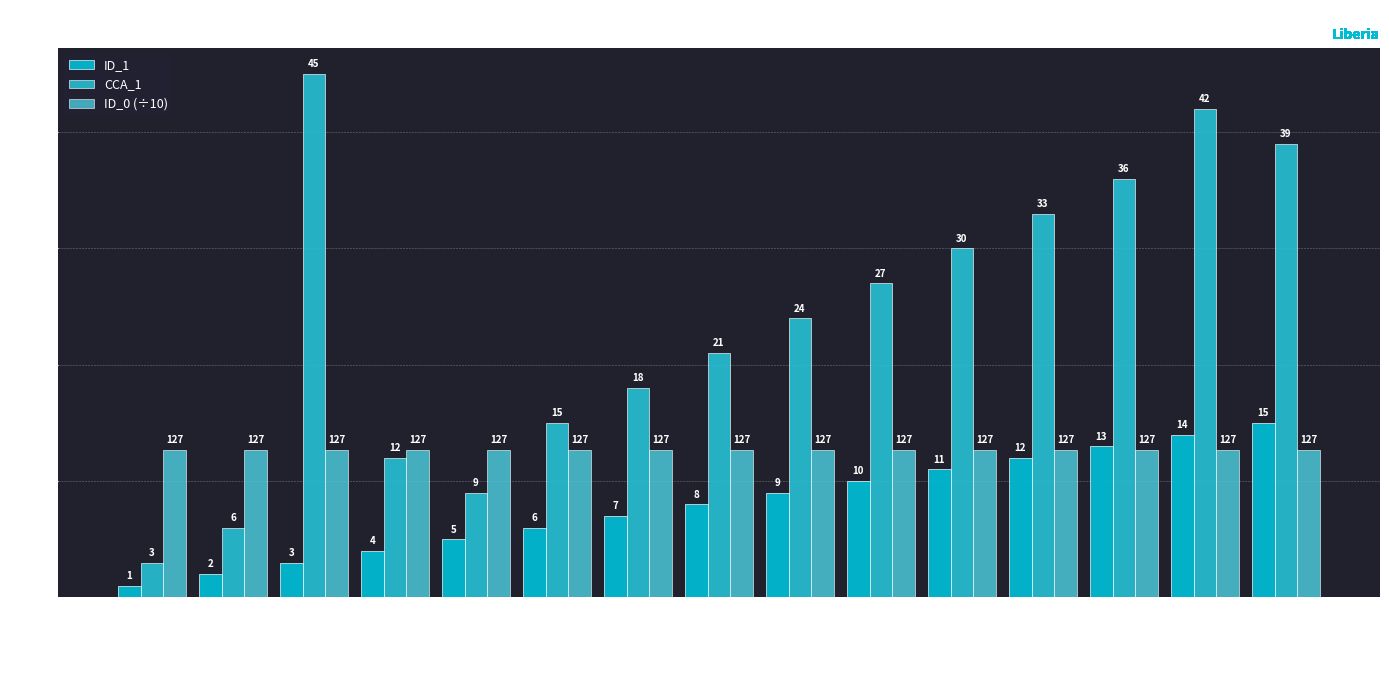

List the series in order of their overall mean, highest first.

CCA_1, ID_0 (÷10), ID_1